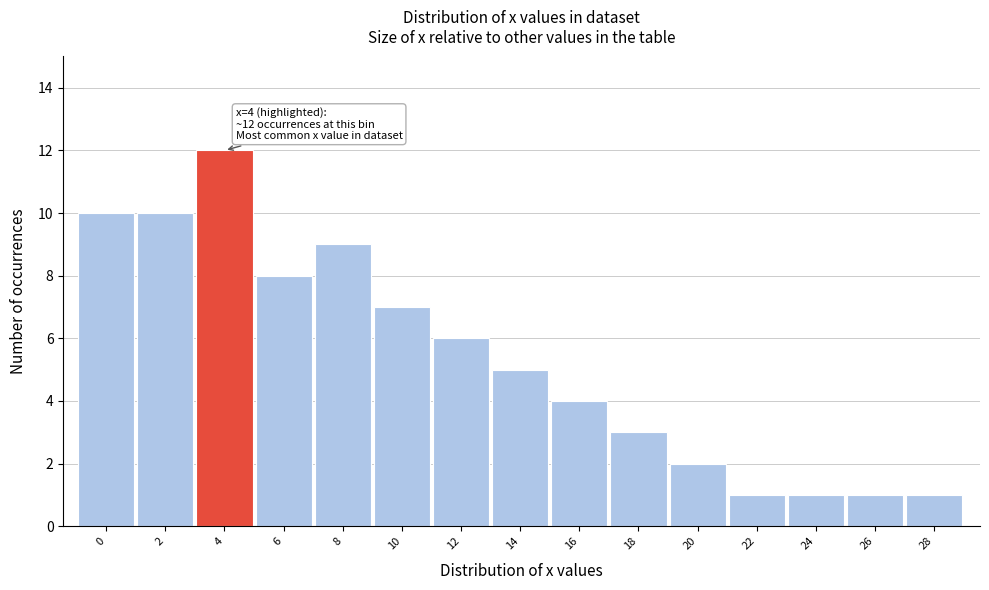

Reading left to right, what are all the values shown in this chart?

0=10	2=10	4=12	6=8	8=9	10=7	12=6	14=5	16=4	18=3	20=2	22=1	24=1	26=1	28=1